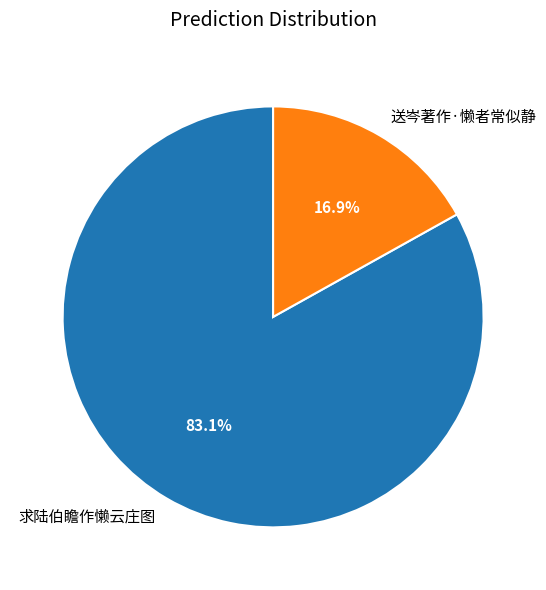

To the nearest percent, what is the difference between the largest and smallest slice percentages?

66%